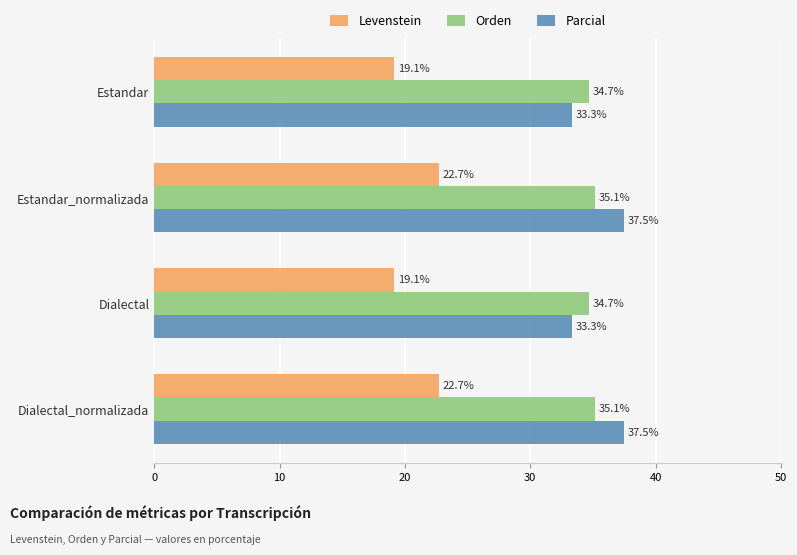

What is the lowest value of the Levenstein series?

19.1